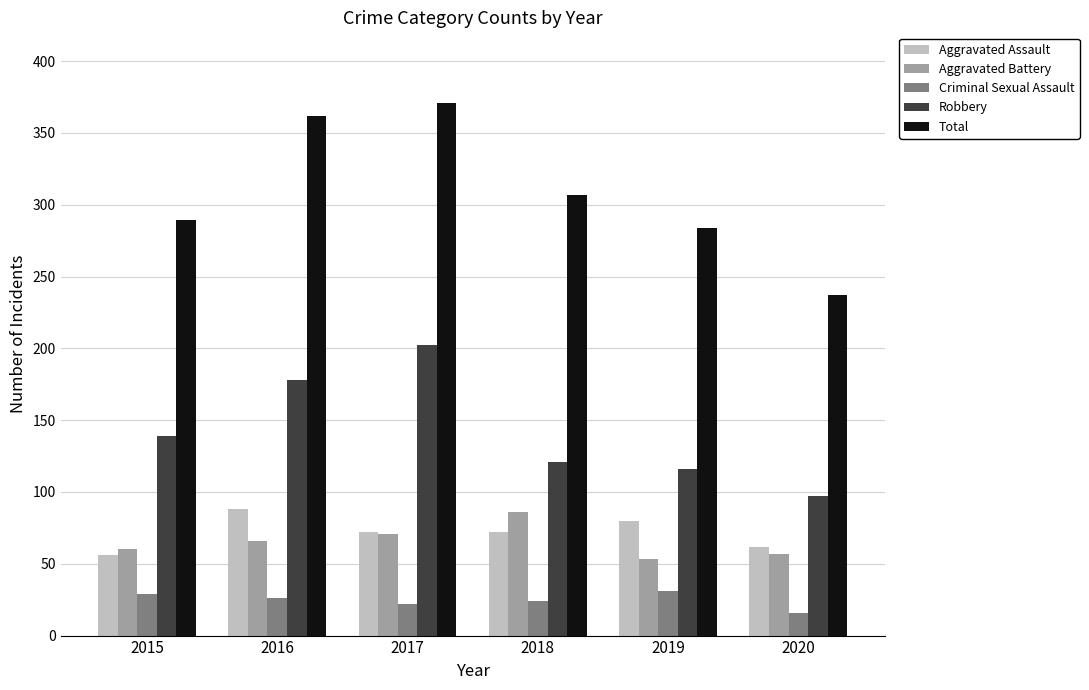

Count the number of data series in this chart.

5